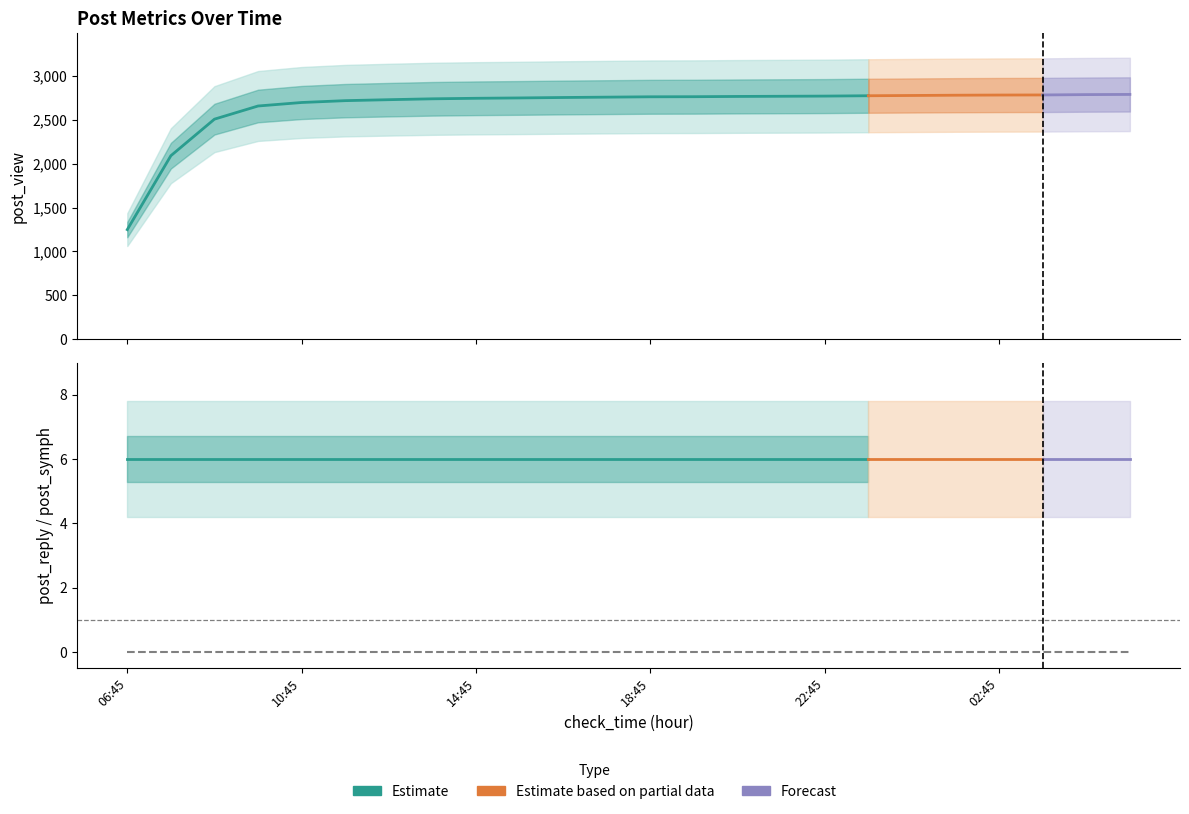

True or false: post_reply and post_symph cross at least once.

False